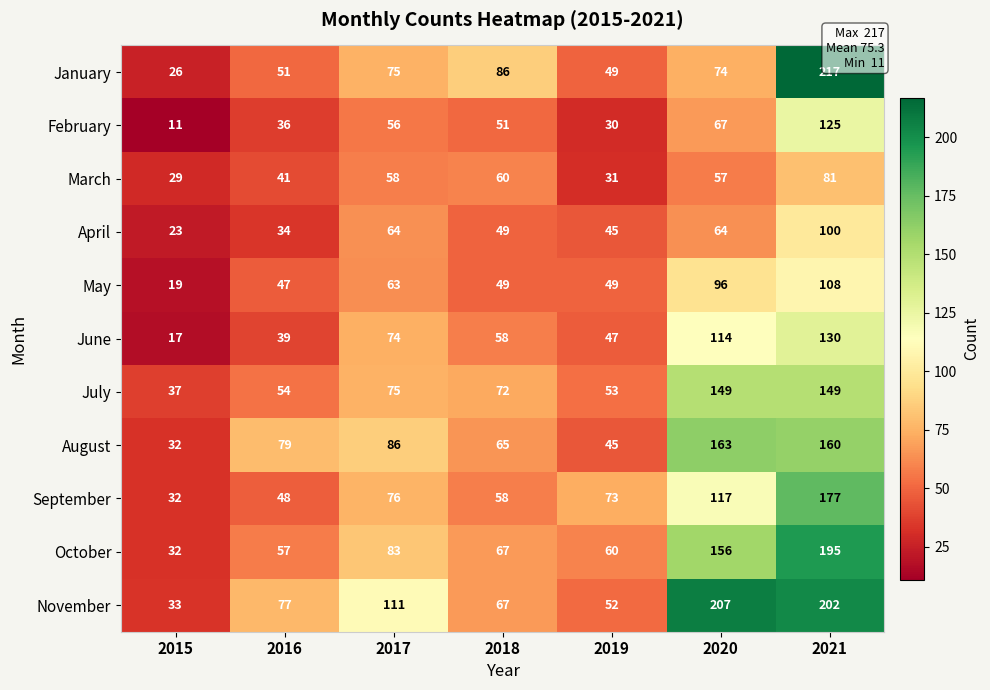

List the series in order of their peak value, lowest first.

March, April, May, February, June, July, August, September, October, November, January